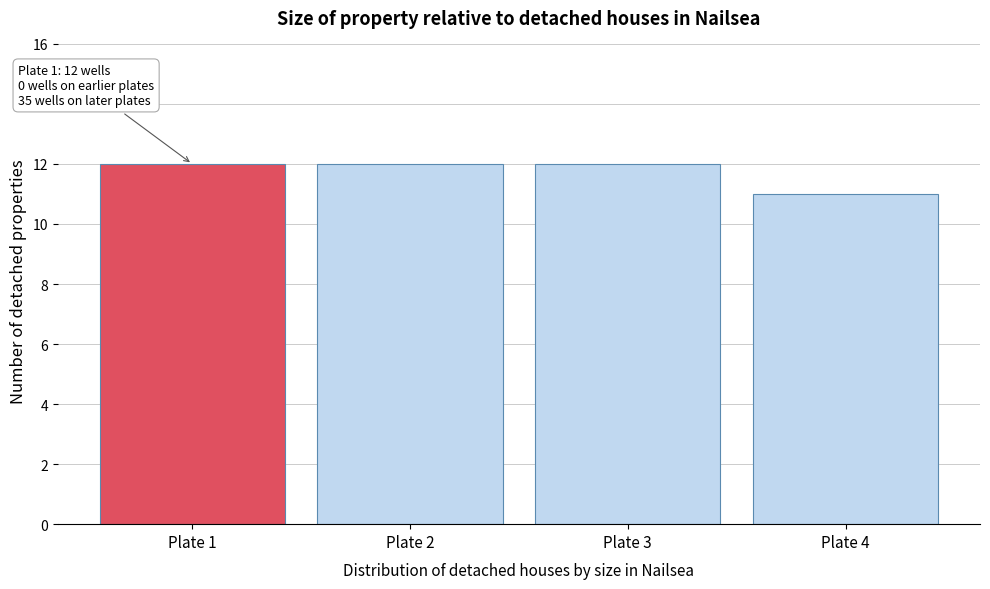

Reading right to left, transcribe all the data shown in this chart.

Plate 4=11	Plate 3=12	Plate 2=12	Plate 1=12